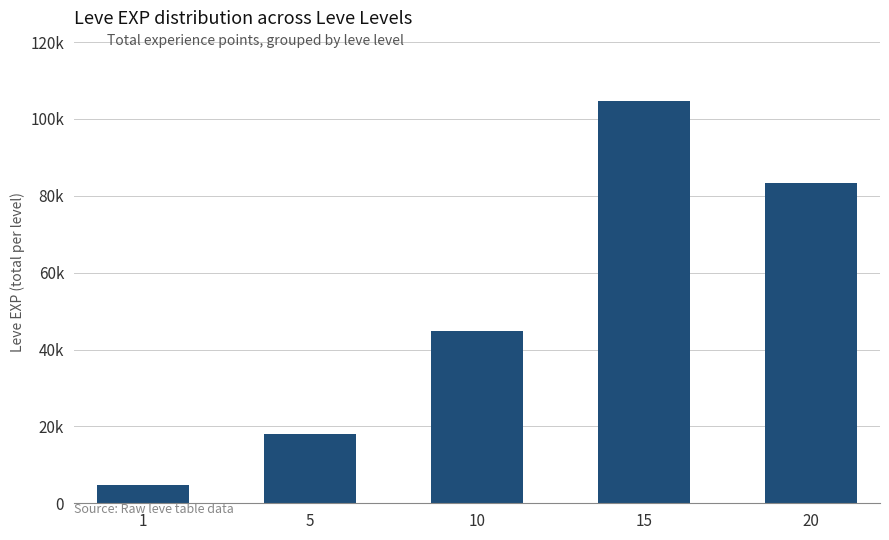

Is it true that the value at 15 is 104670?

True